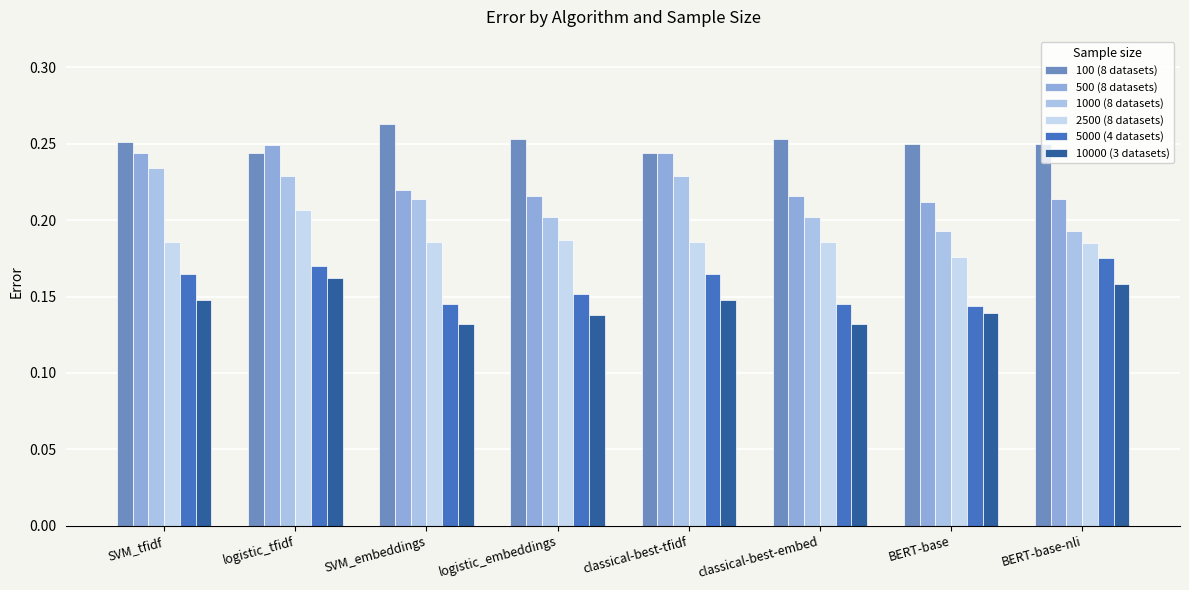

How many series are shown in this chart?

6